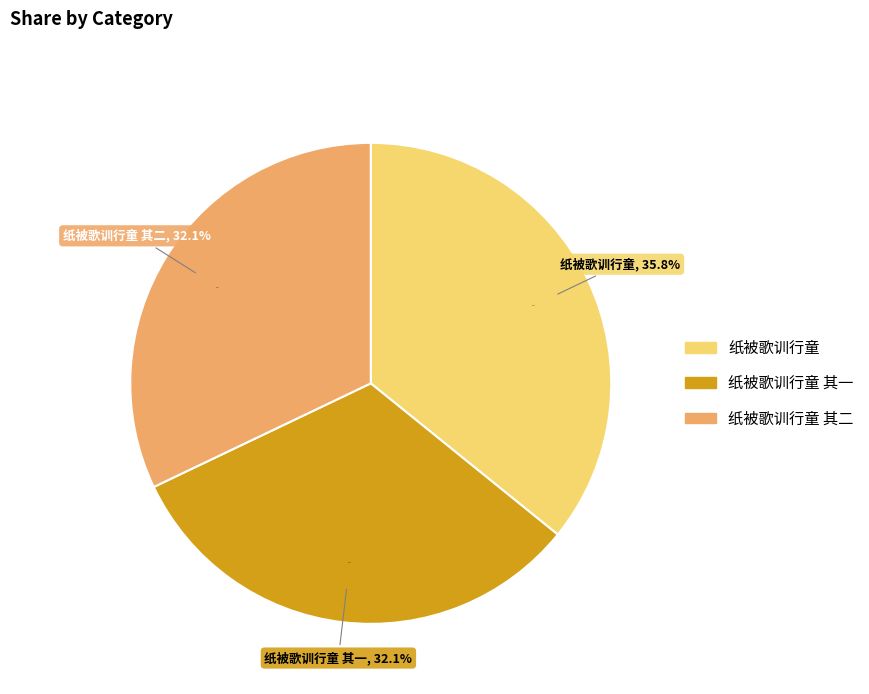

Is the sum of 纸被歌训行童 其二 and 纸被歌训行童 greater than half?

Yes